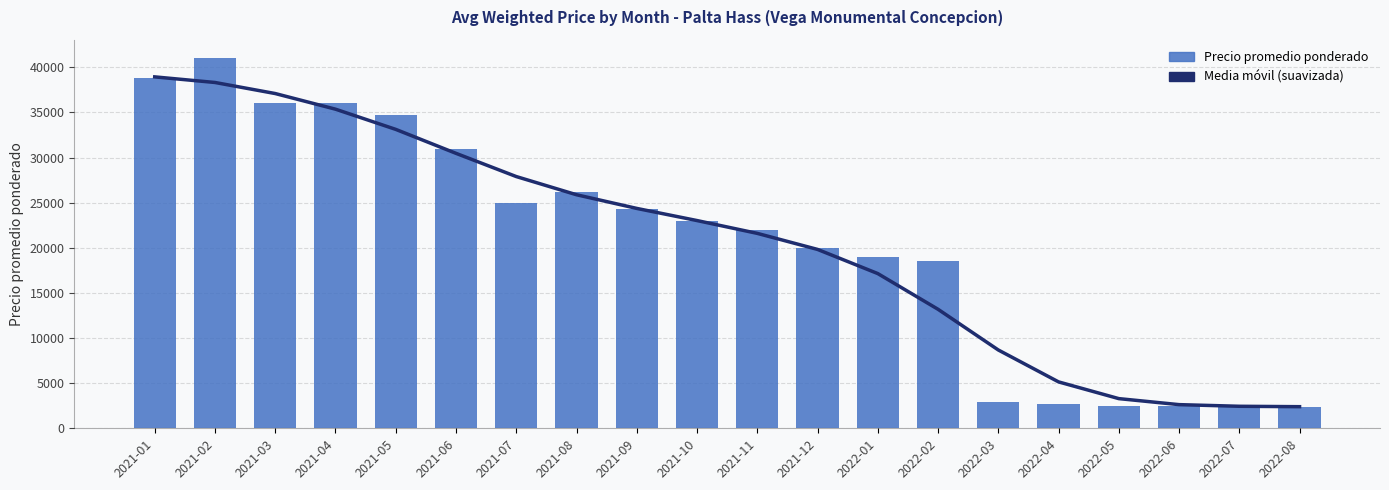

Reading right to left, list all the values displayed in this chart.

Media móvil (suavizada): 2394.2	2439.2	2621.6	3287.5	5141.7	8677.3	13185.9	17142.7	19818.8	21596.0	23016.6	24361.4	25876.0	27891.0	30463.3	33117.6	35355.8	37088.1	38313.7	38934.4
Precio promedio ponderado: 2380.0	2350.0	2475.0	2500.0	2700.0	2967.0	18500.0	19000.0	20000.0	22000.0	23000.0	24250.0	26167.0	25000.0	30967.0	34667.0	36000.0	36000.0	41000.0	38800.0